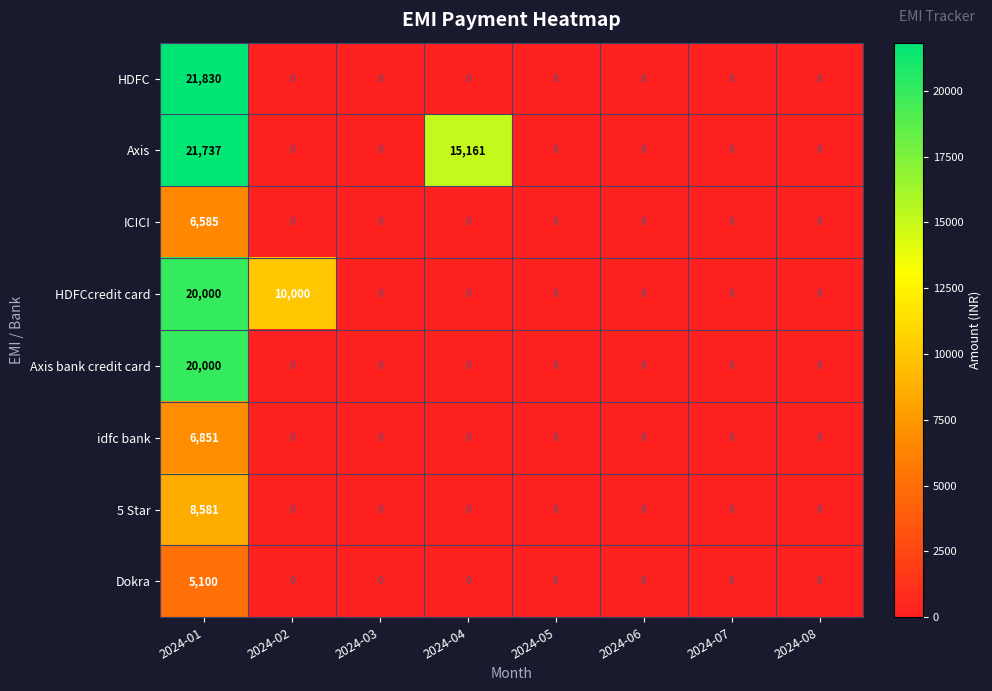

Is it true that Axis equals 0 at 2024-05?

True